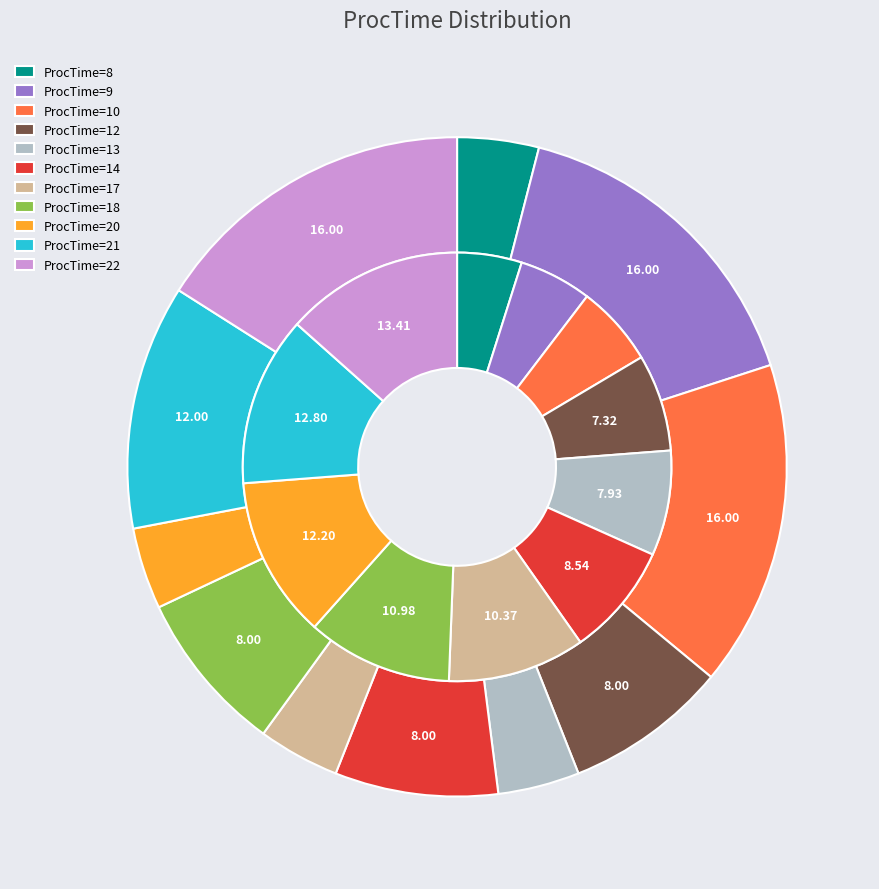

Which slice is the largest?

ProcTime=22